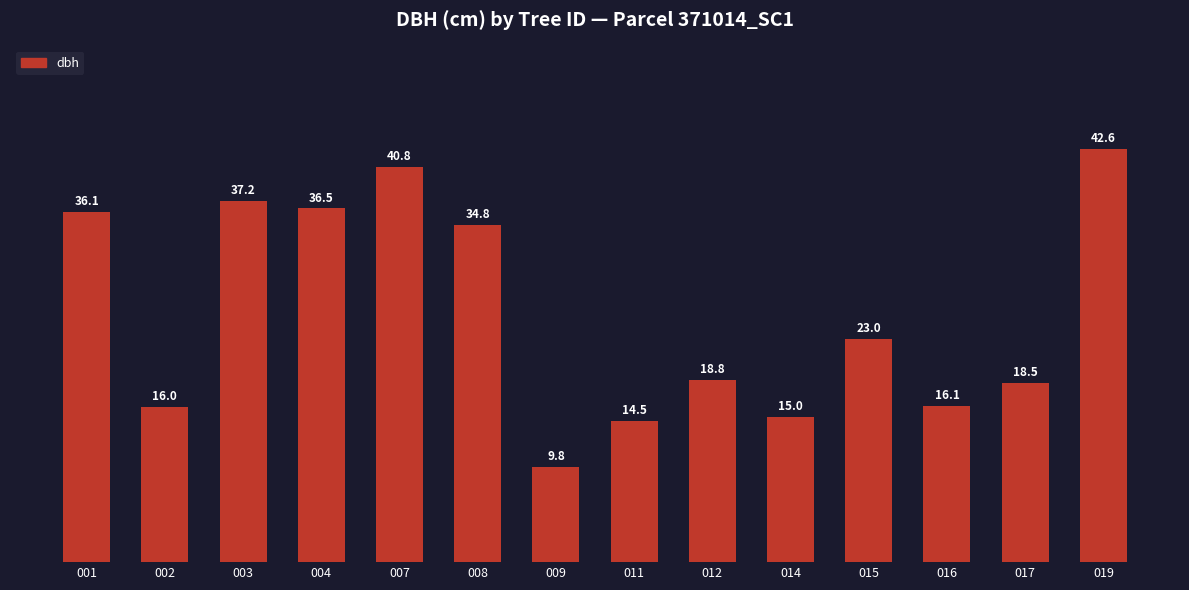

The chart shows a value of 14.5 at 011. True or false?

True